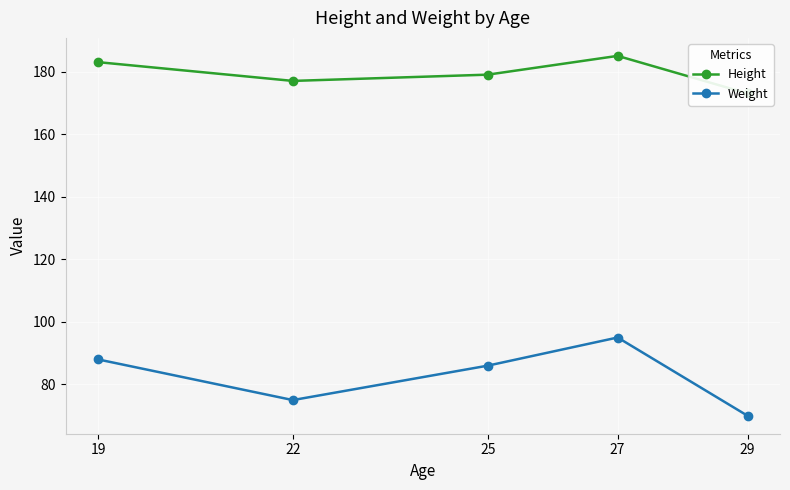

True or false: Weight and Height cross at least once.

False